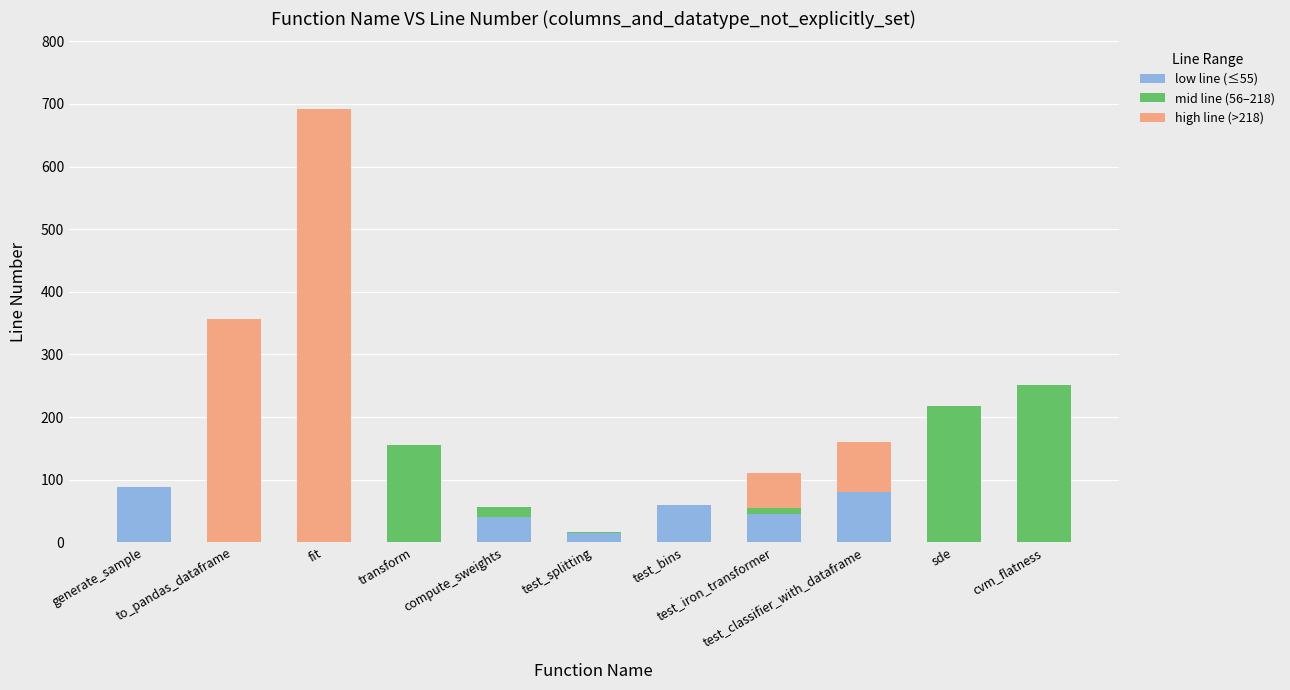

How many series are shown in this chart?

3